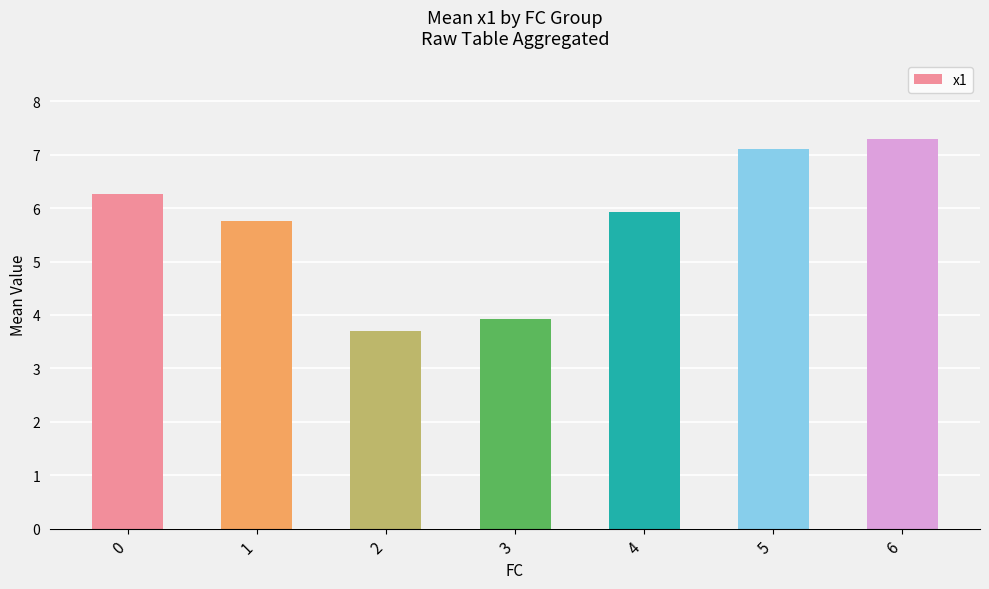

The chart shows a value of 2.5 at 2. True or false?

False